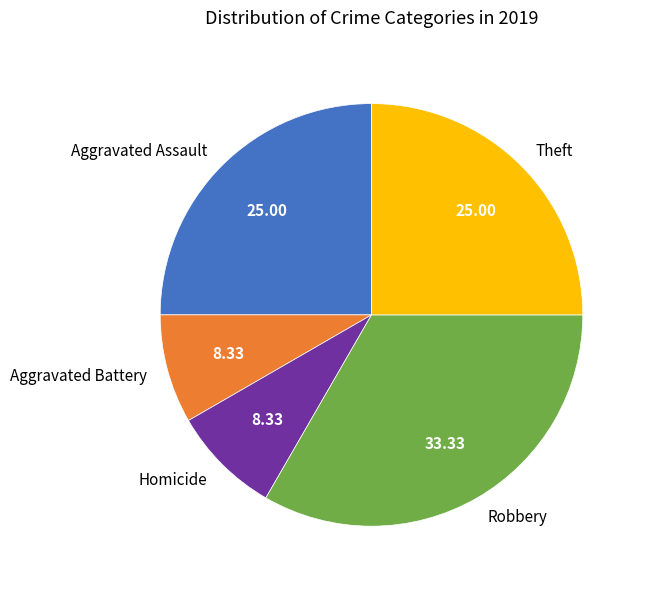

How many segments does this pie chart have?

5